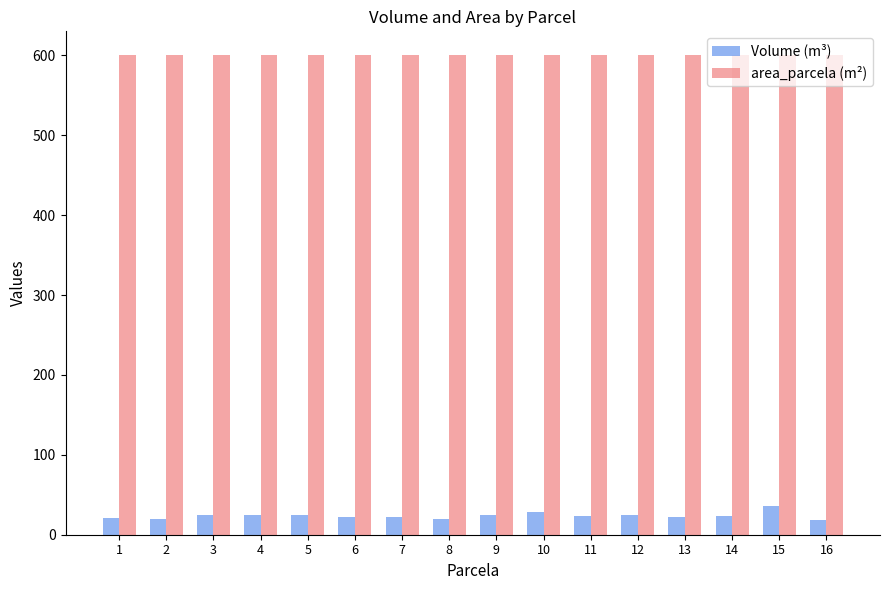

What is the value of the area_parcela (m²) bar at the 3rd from the left?

600.0